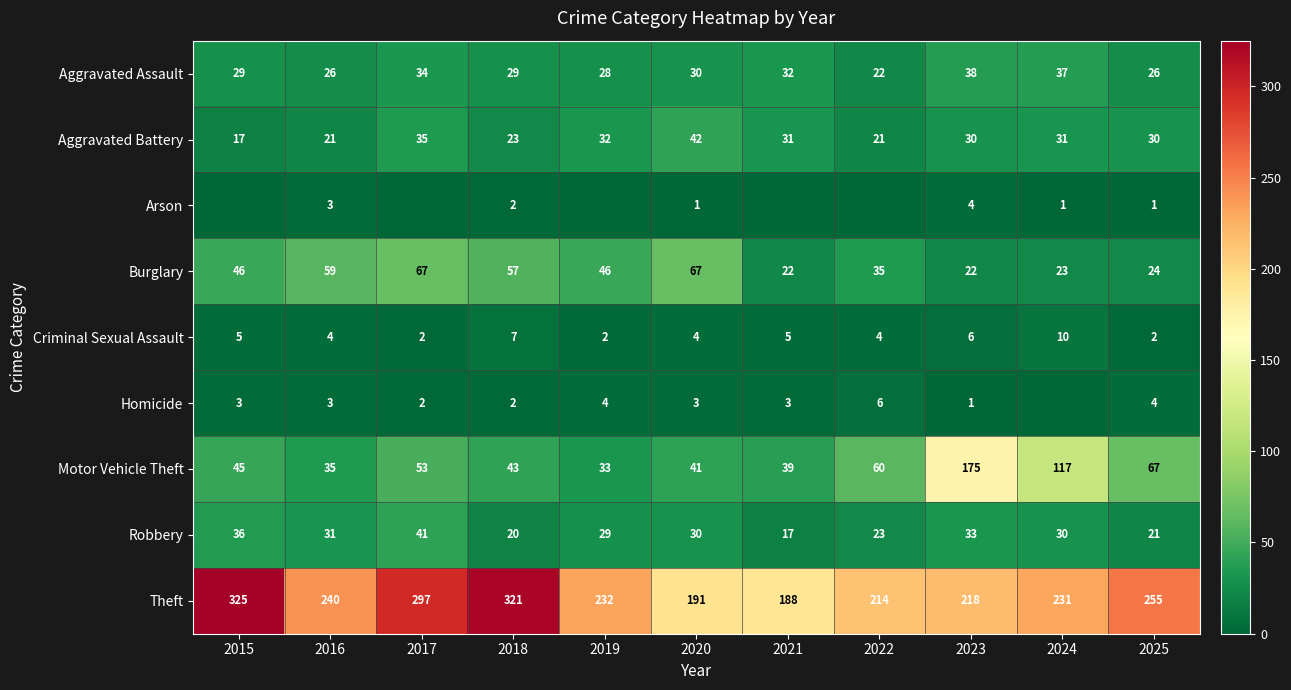

Which series changed the most between 2018 and 2020?

Theft